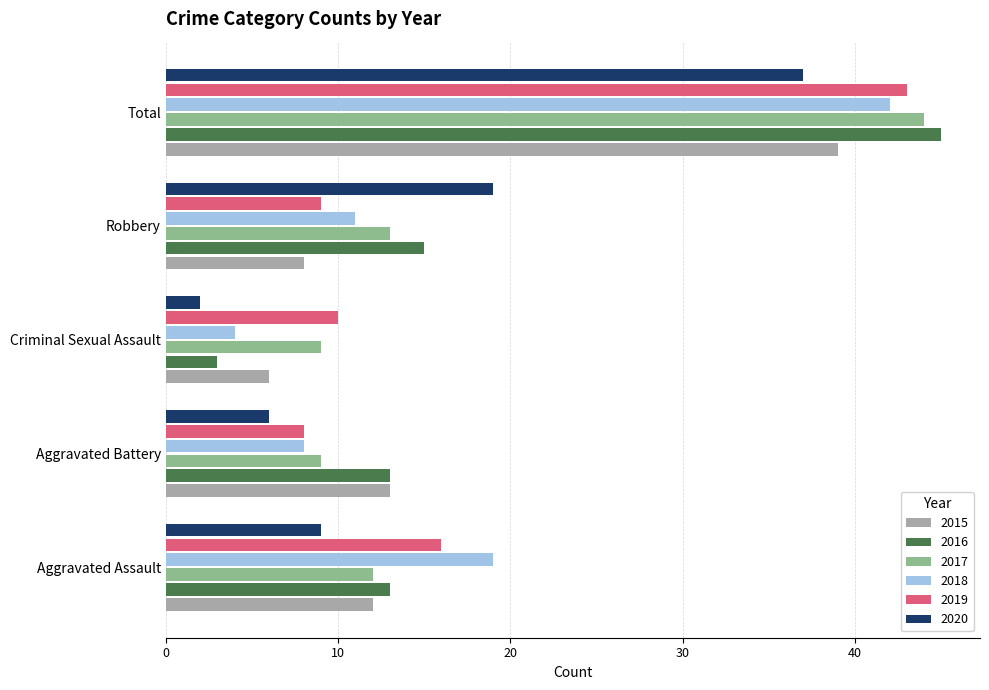

Is it true that 2018 equals 4 at Criminal Sexual Assault?

True